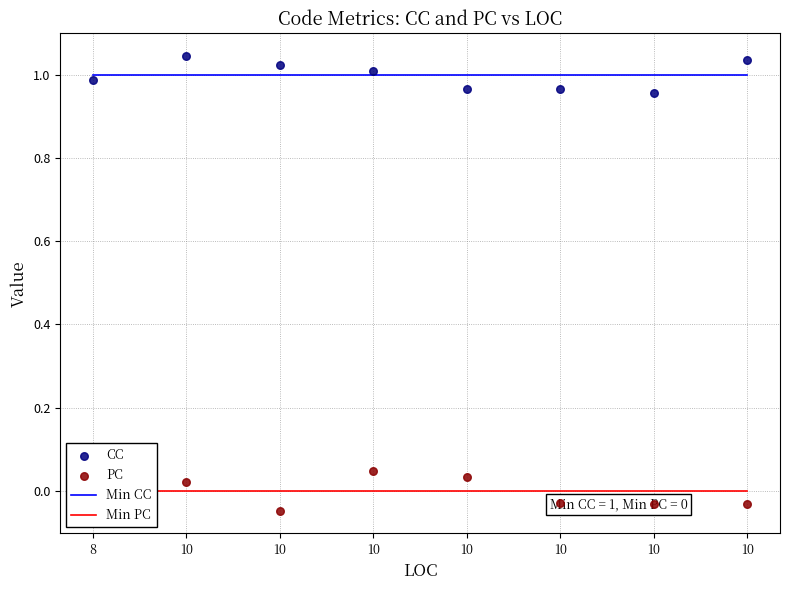

Which series has the largest Y range (max minus min)?

PC